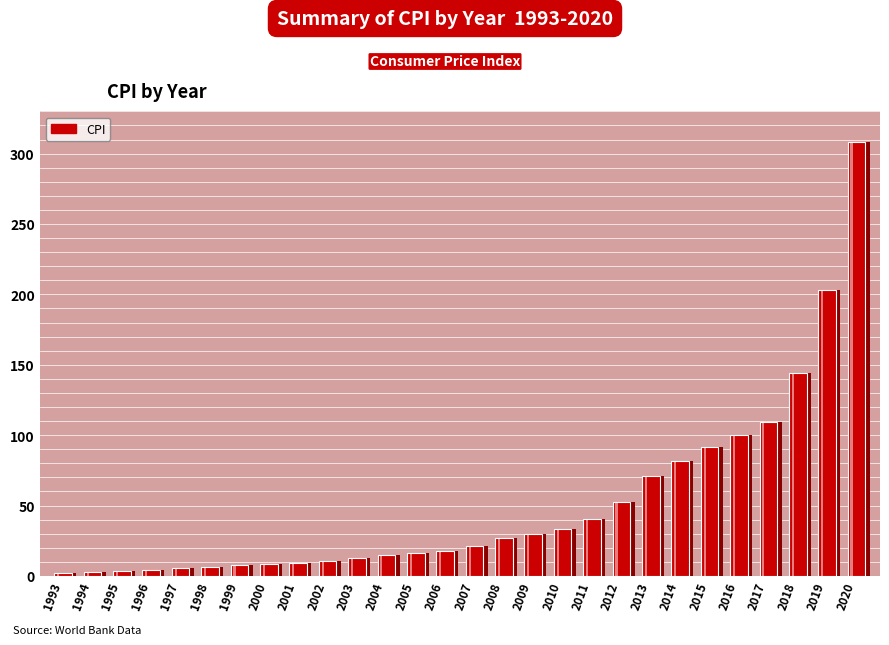

Where does the data first go above 21?

2007